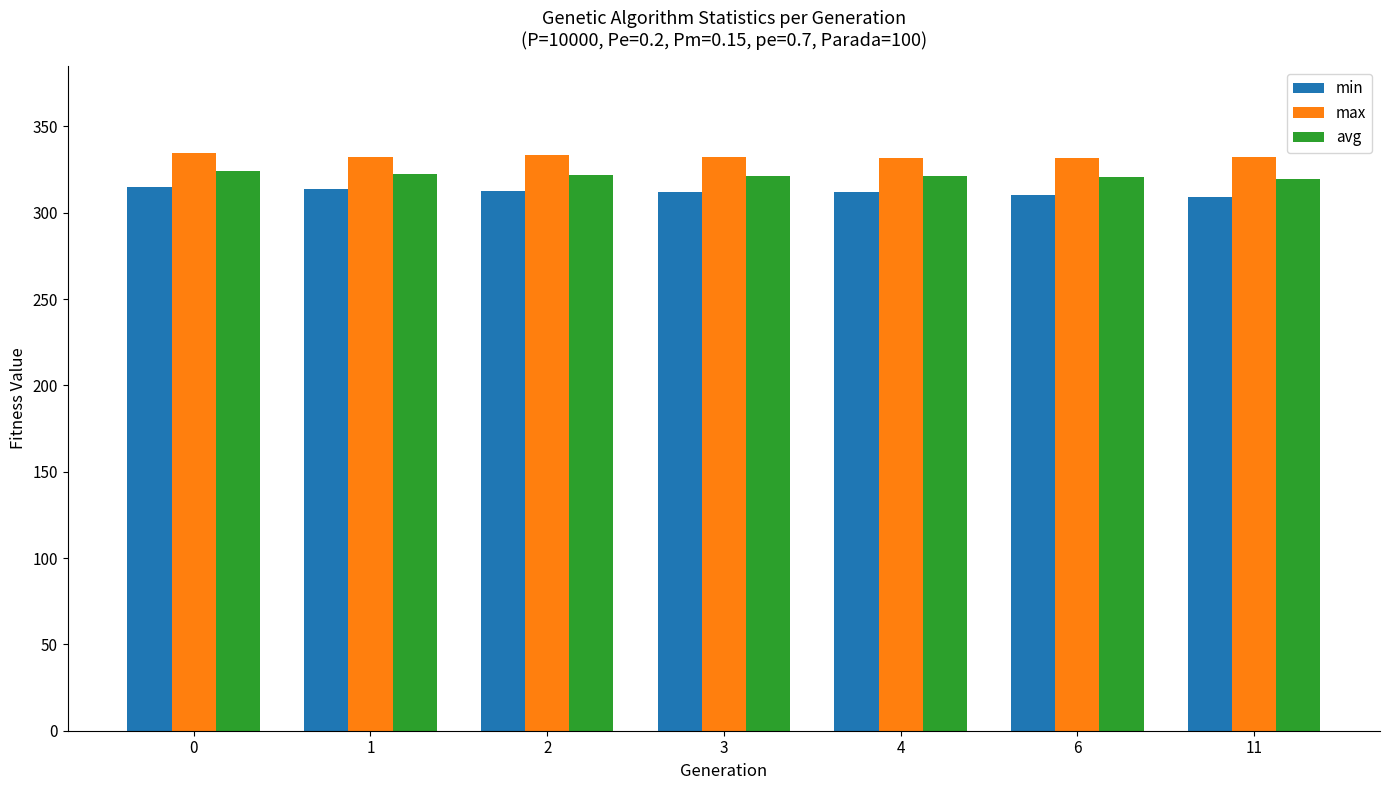

What is the minimum value shown in the chart?

309.0